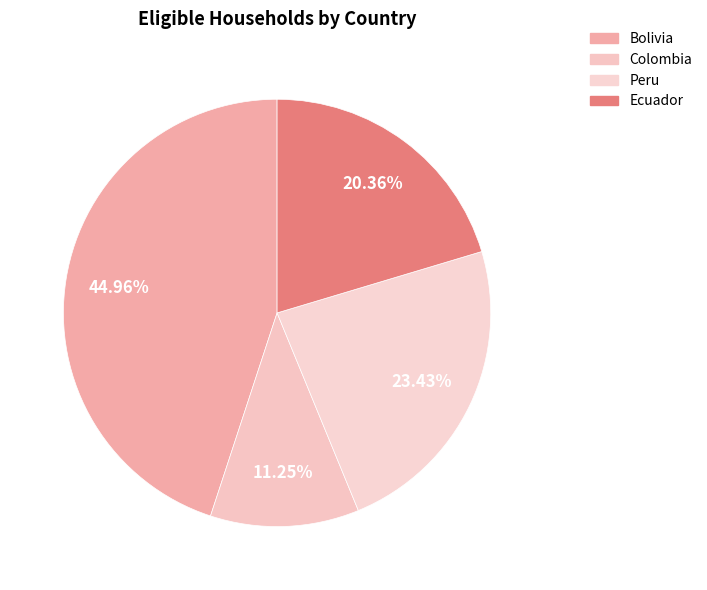

Is it true that Colombia is 11% of the pie?

True